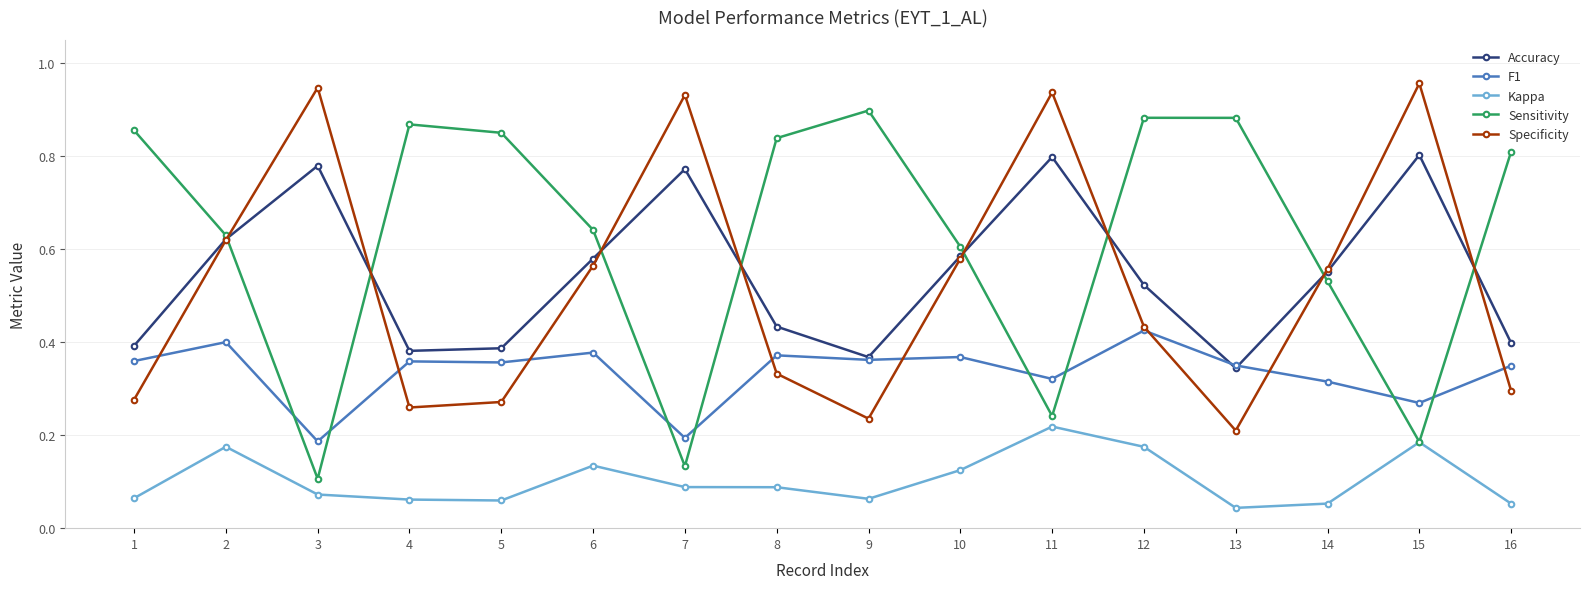

Is this an area chart (filled region under the line)?

No